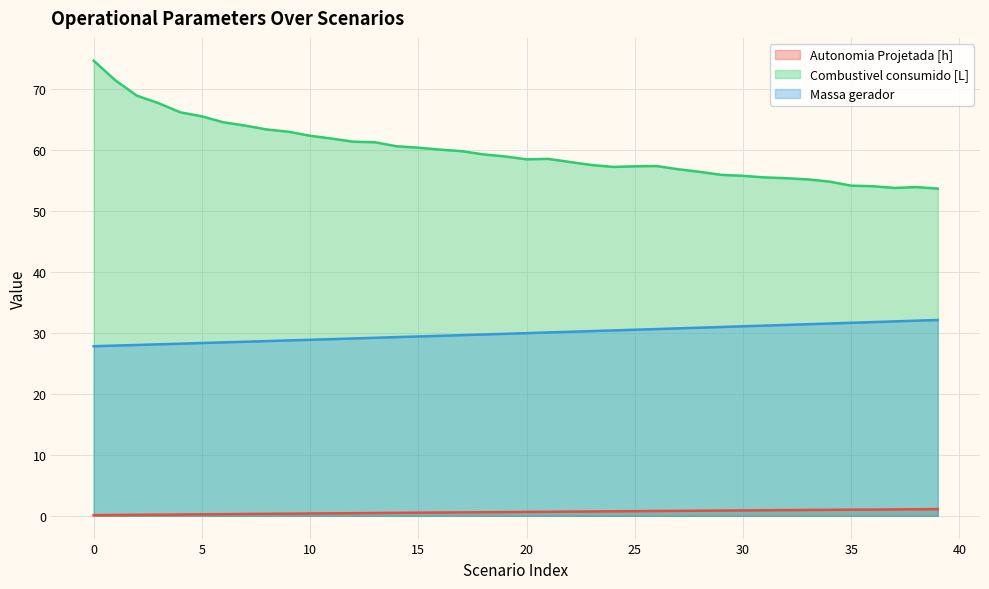

What is the value of the Autonomia Projetada [h] point at the 36th from the left?

1.0